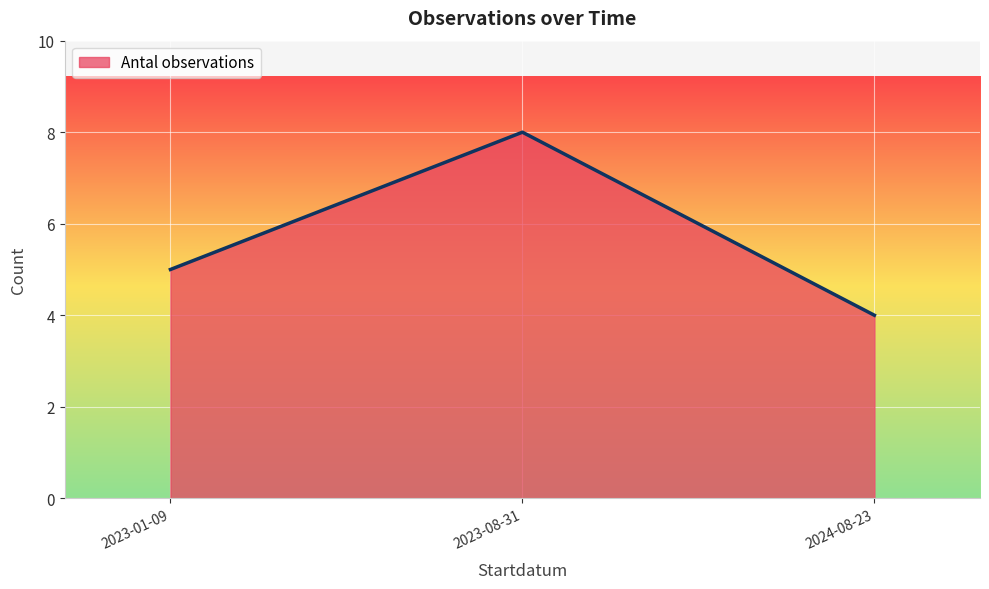

Reading right to left, transcribe all the data shown in this chart.

2024-08-23=4	2023-08-31=8	2023-01-09=5